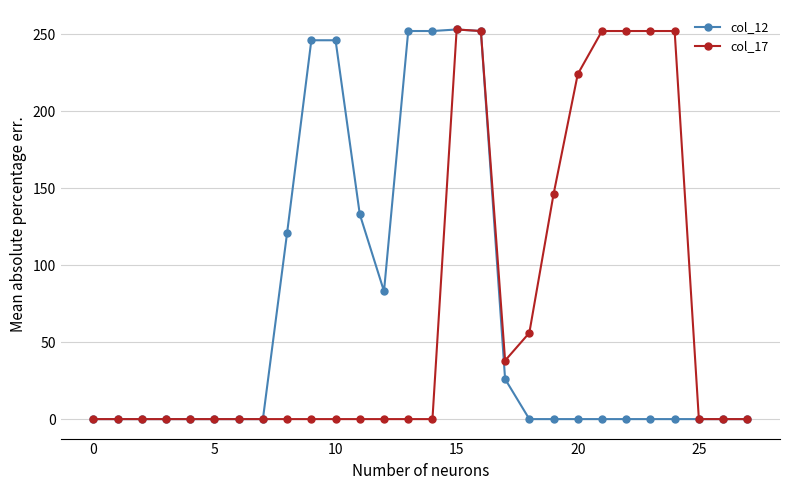

What is the maximum value shown in the chart?

253